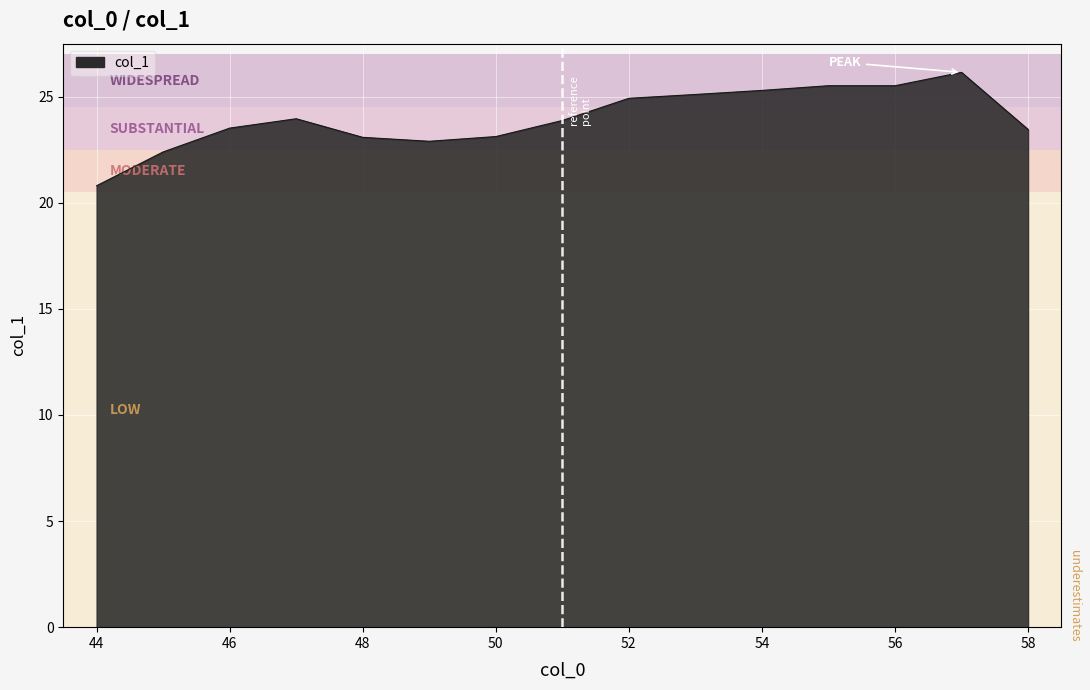

Does the chart have visible grid lines?

Yes